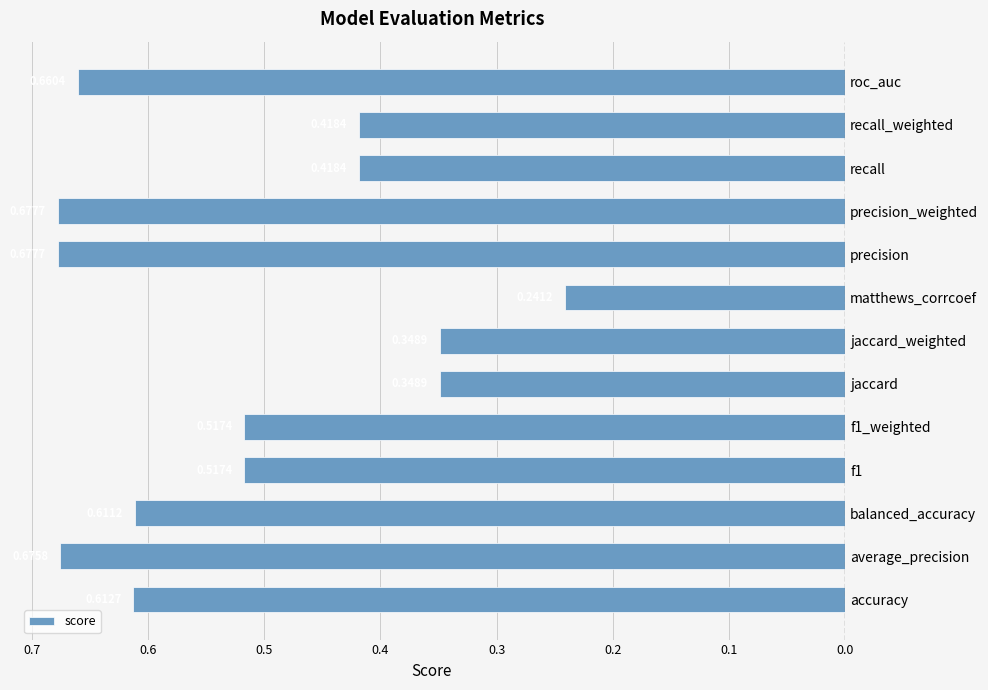

The value at roc_auc is -1.0. True or false?

False